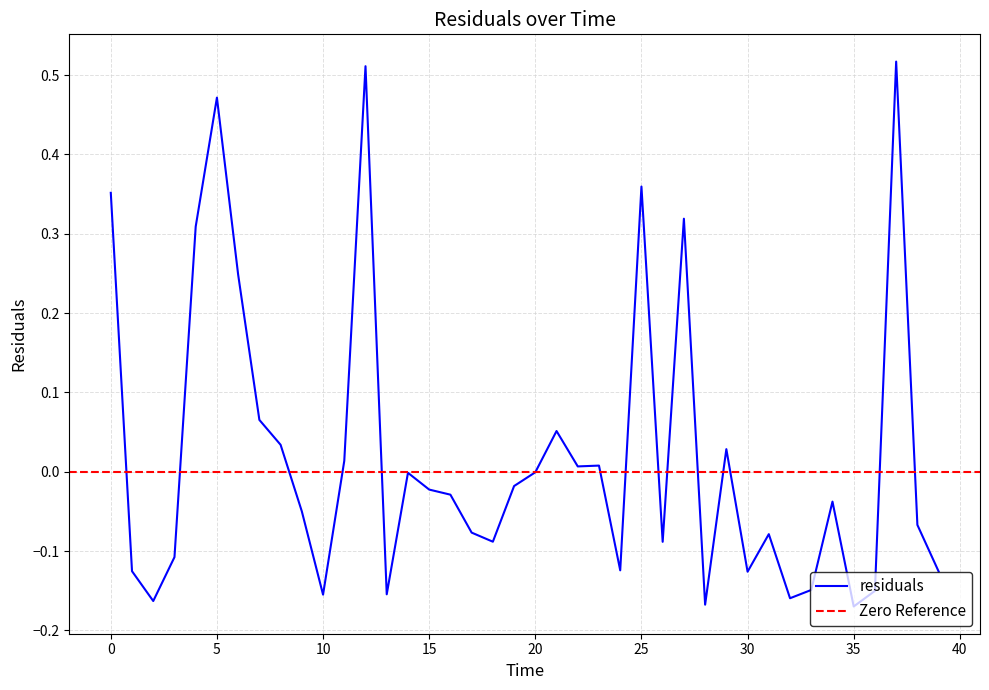

At which category does the data reach its first local peak?

5.0